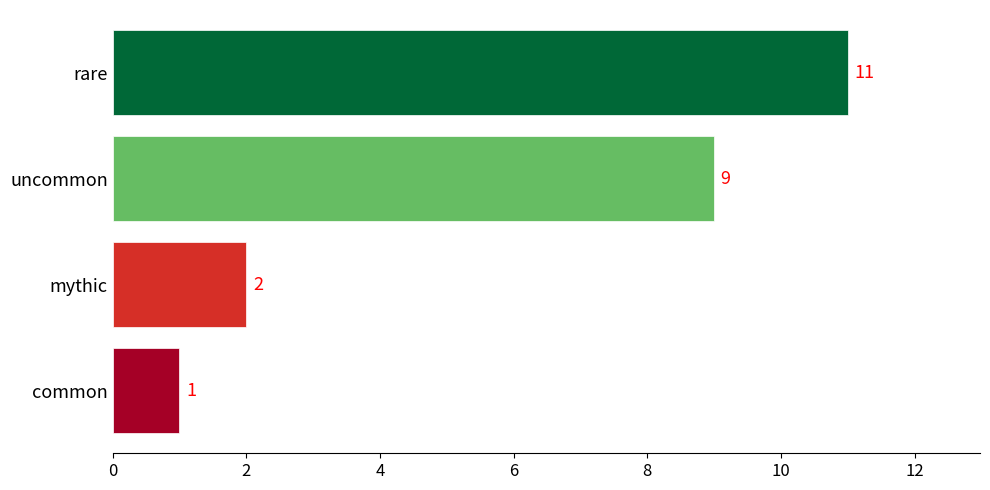

Is it true that the value at common is 1?

True